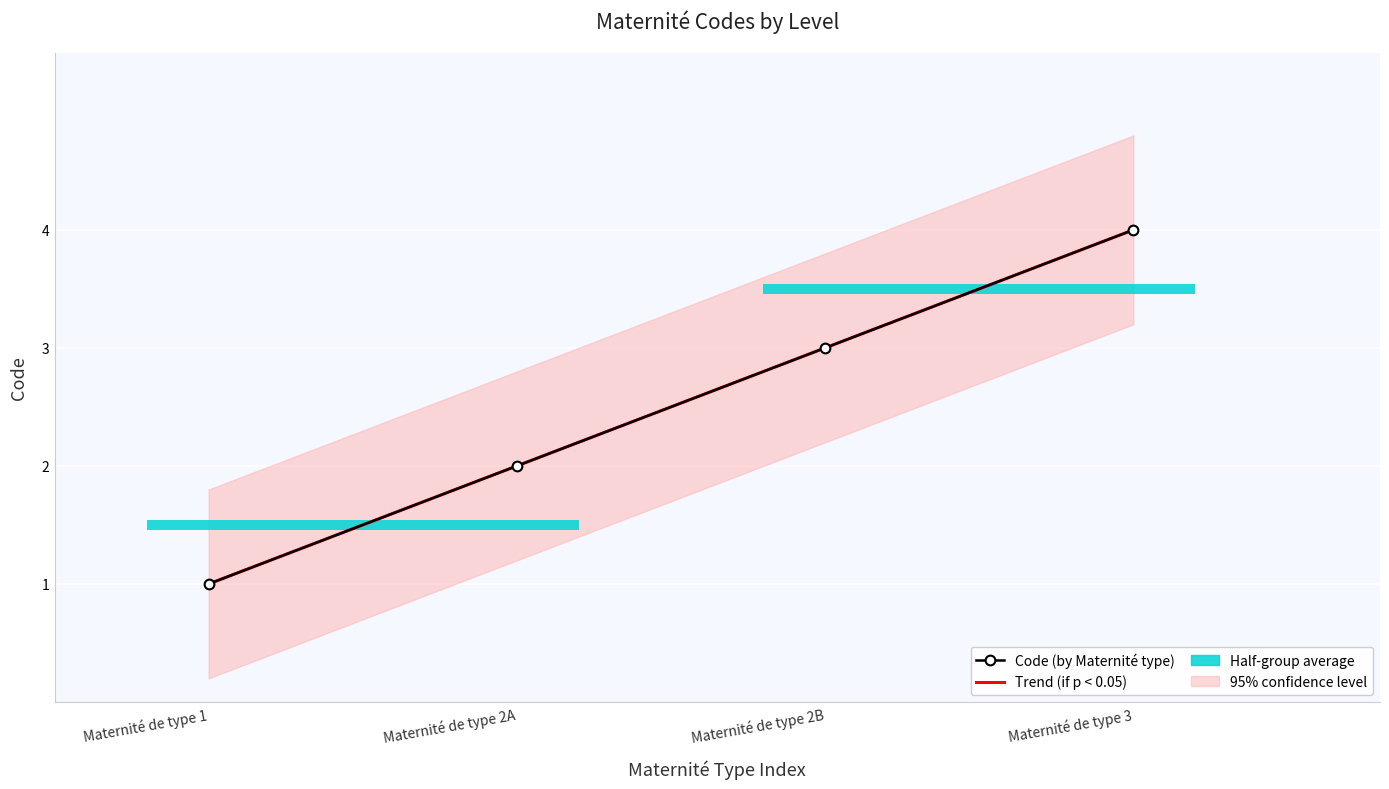

Rank the categories by value from lowest to highest.

Maternité de type 1, Maternité de type 2A, Maternité de type 2B, Maternité de type 3